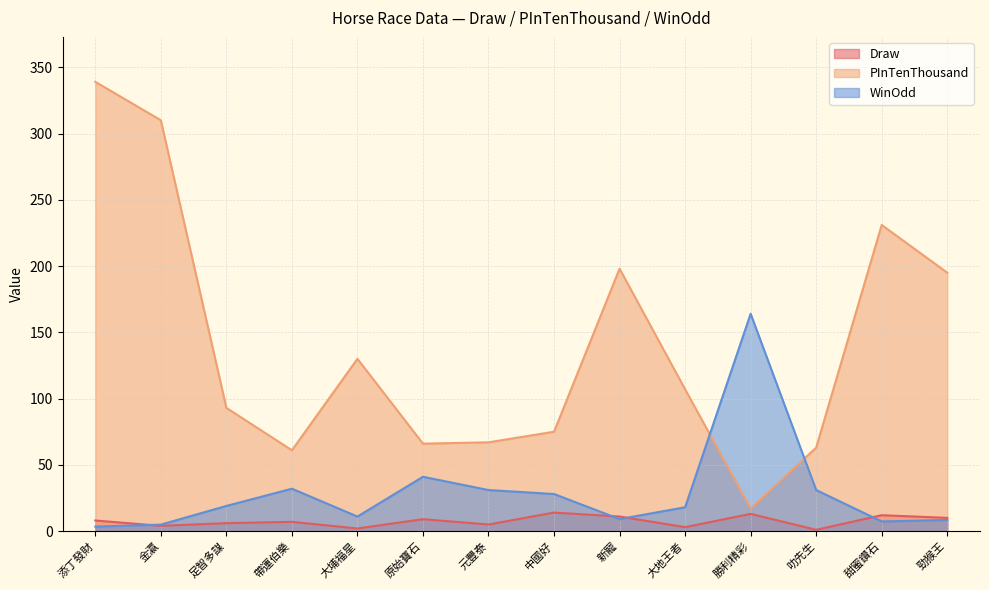

How many interior local peaks does the Draw series have?

5